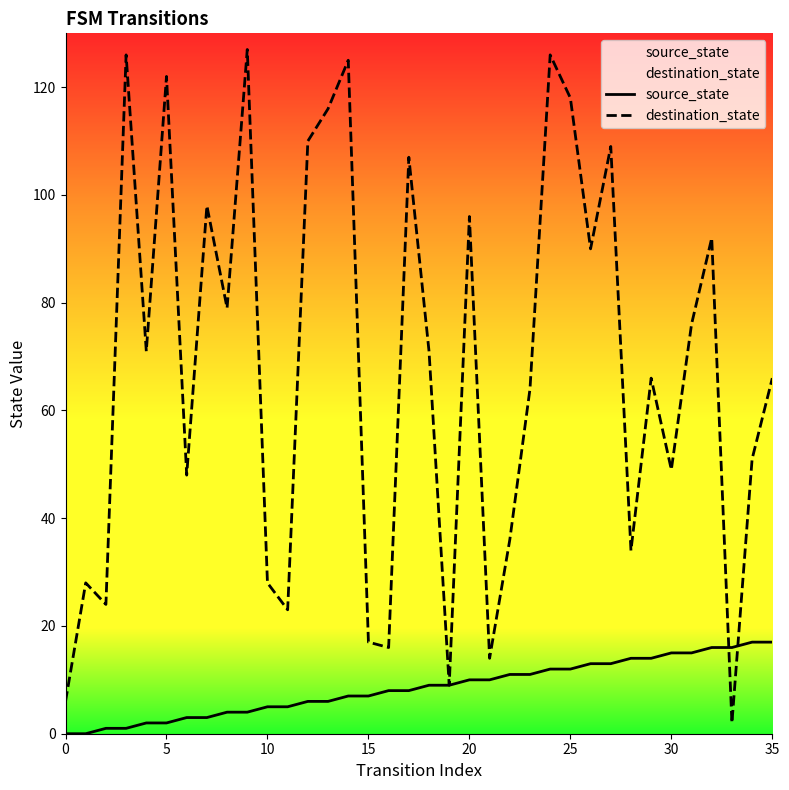

What is the sum of all source_state values?

306